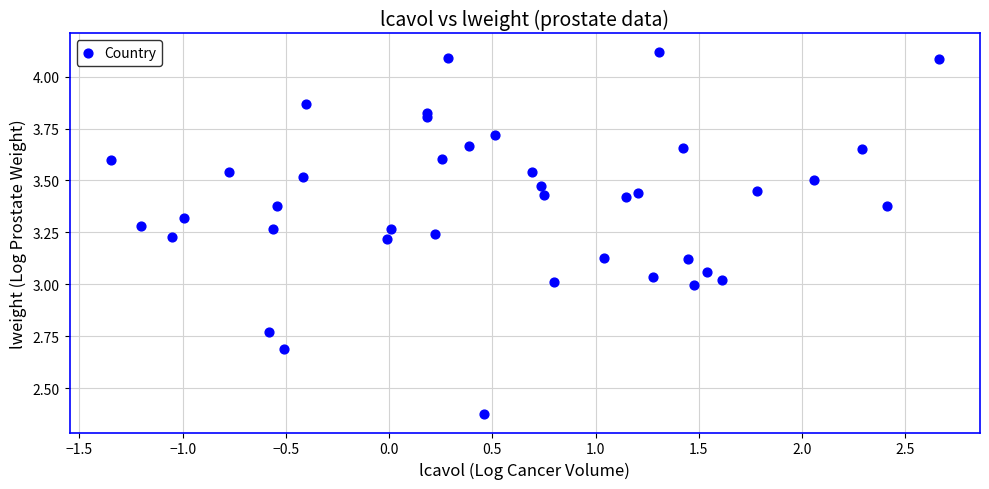

What is the range of Y values (max minus min)?

1.7